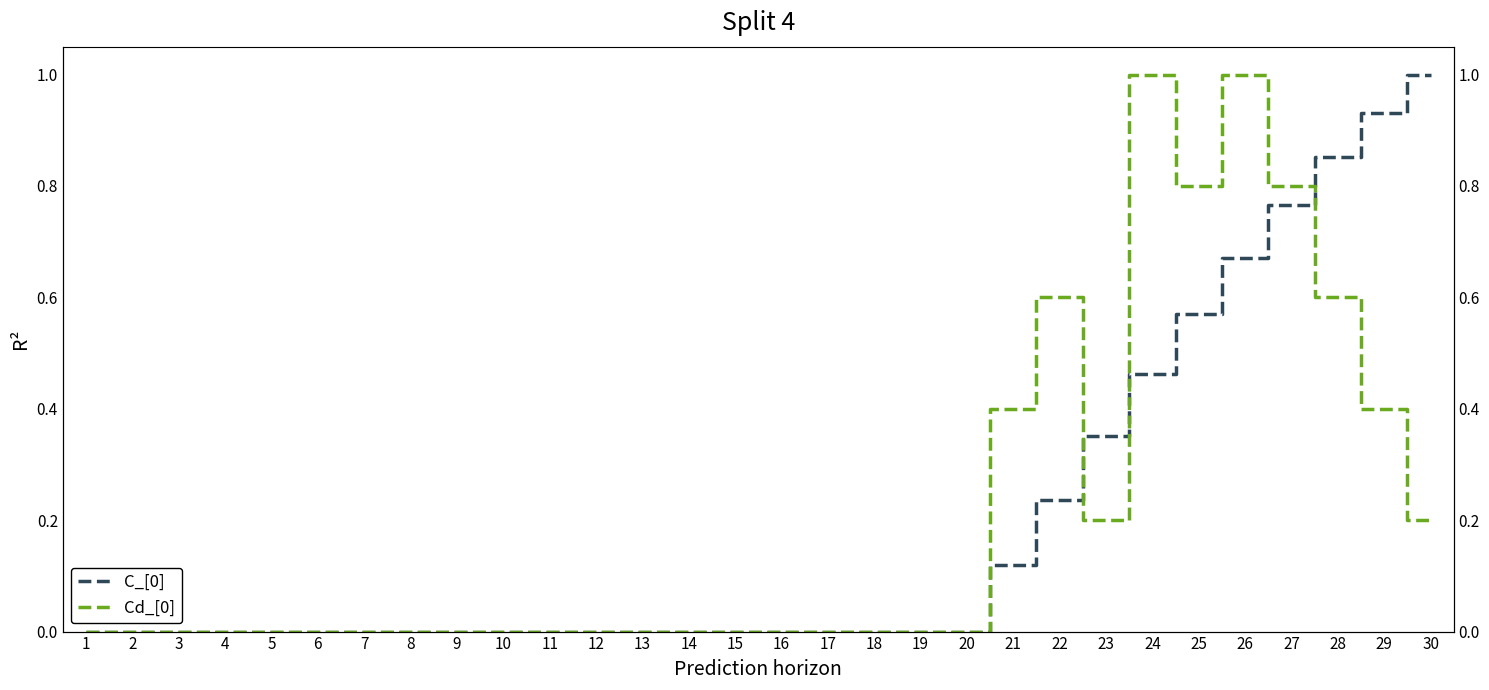

What is the average value of the Cd_[0] series?

0.2